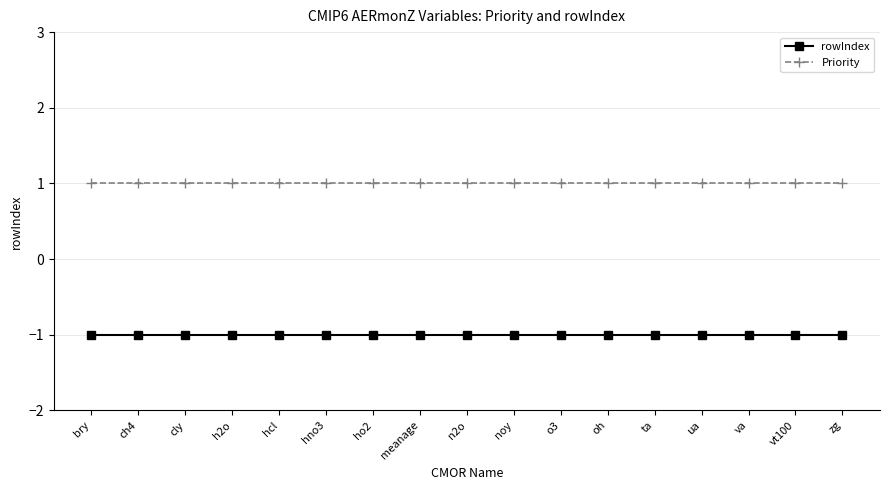

Which series has the largest total across all categories?

Priority